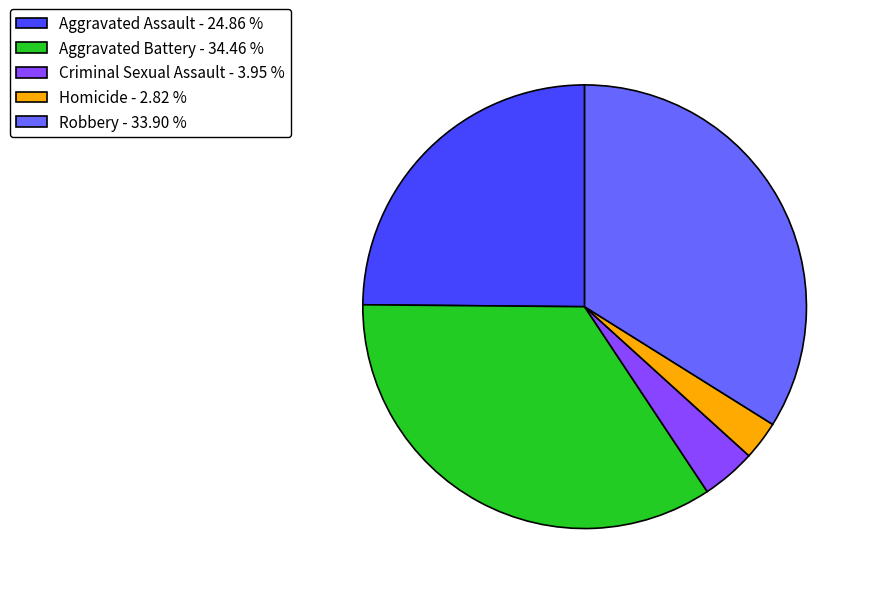

Does any single category account for the majority?

No